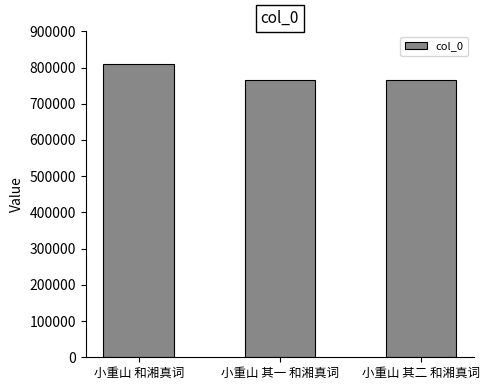

Which has a higher value, 小重山 和湘真词 or 小重山 其一 和湘真词?

小重山 和湘真词